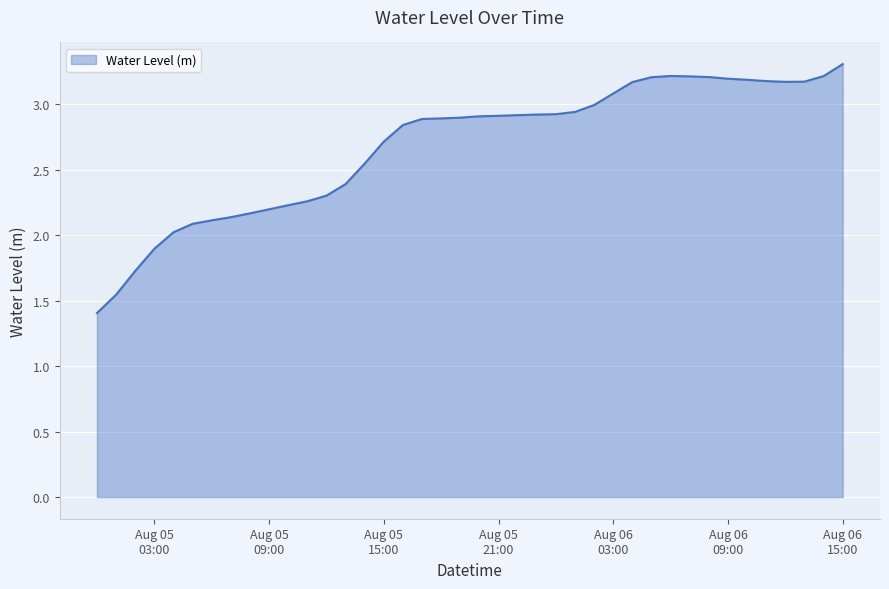

What is the maximum value shown in the chart?

3.3